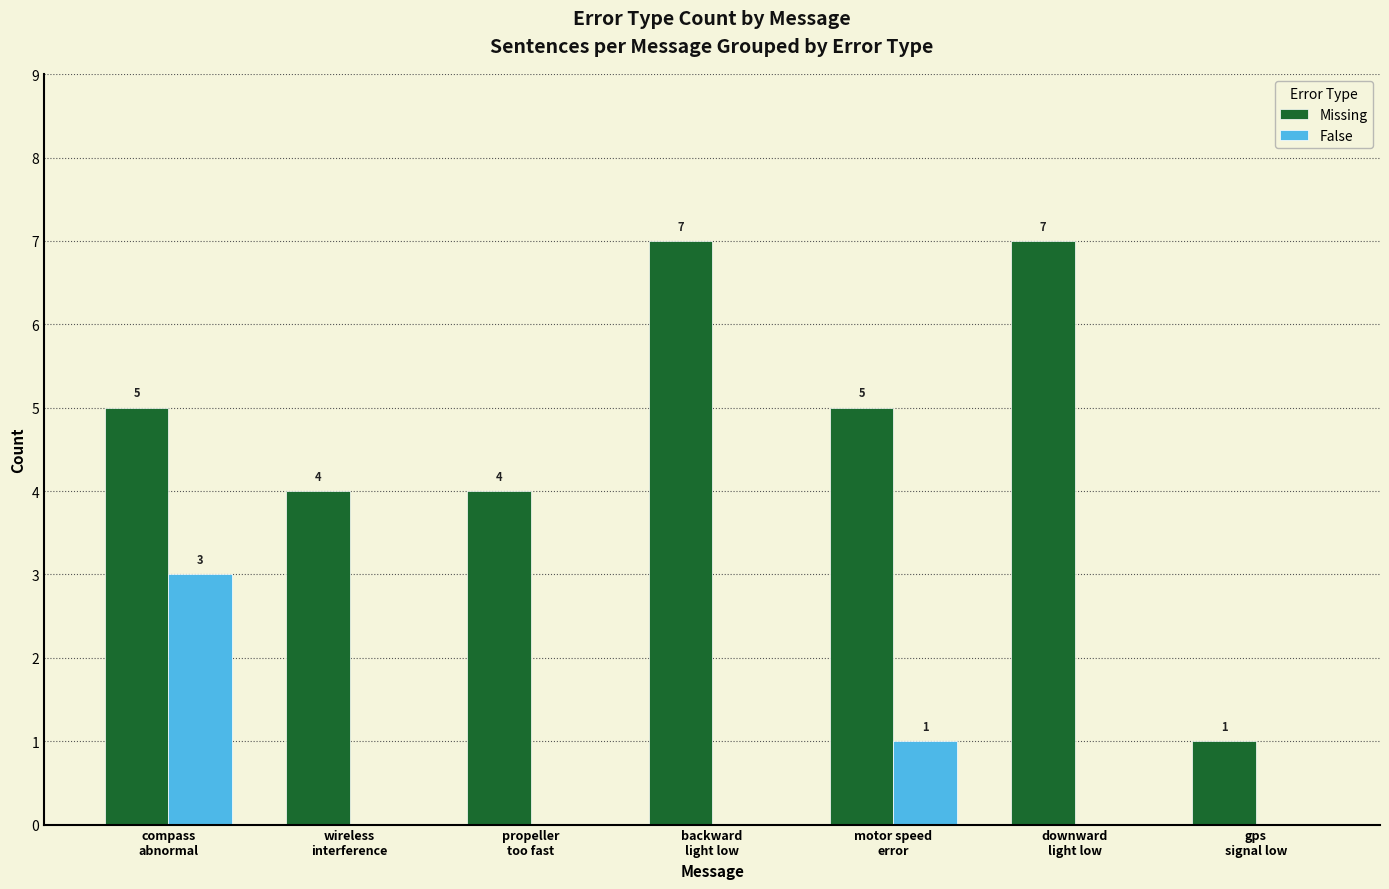

What is the total value across all series at downward
light low?

7